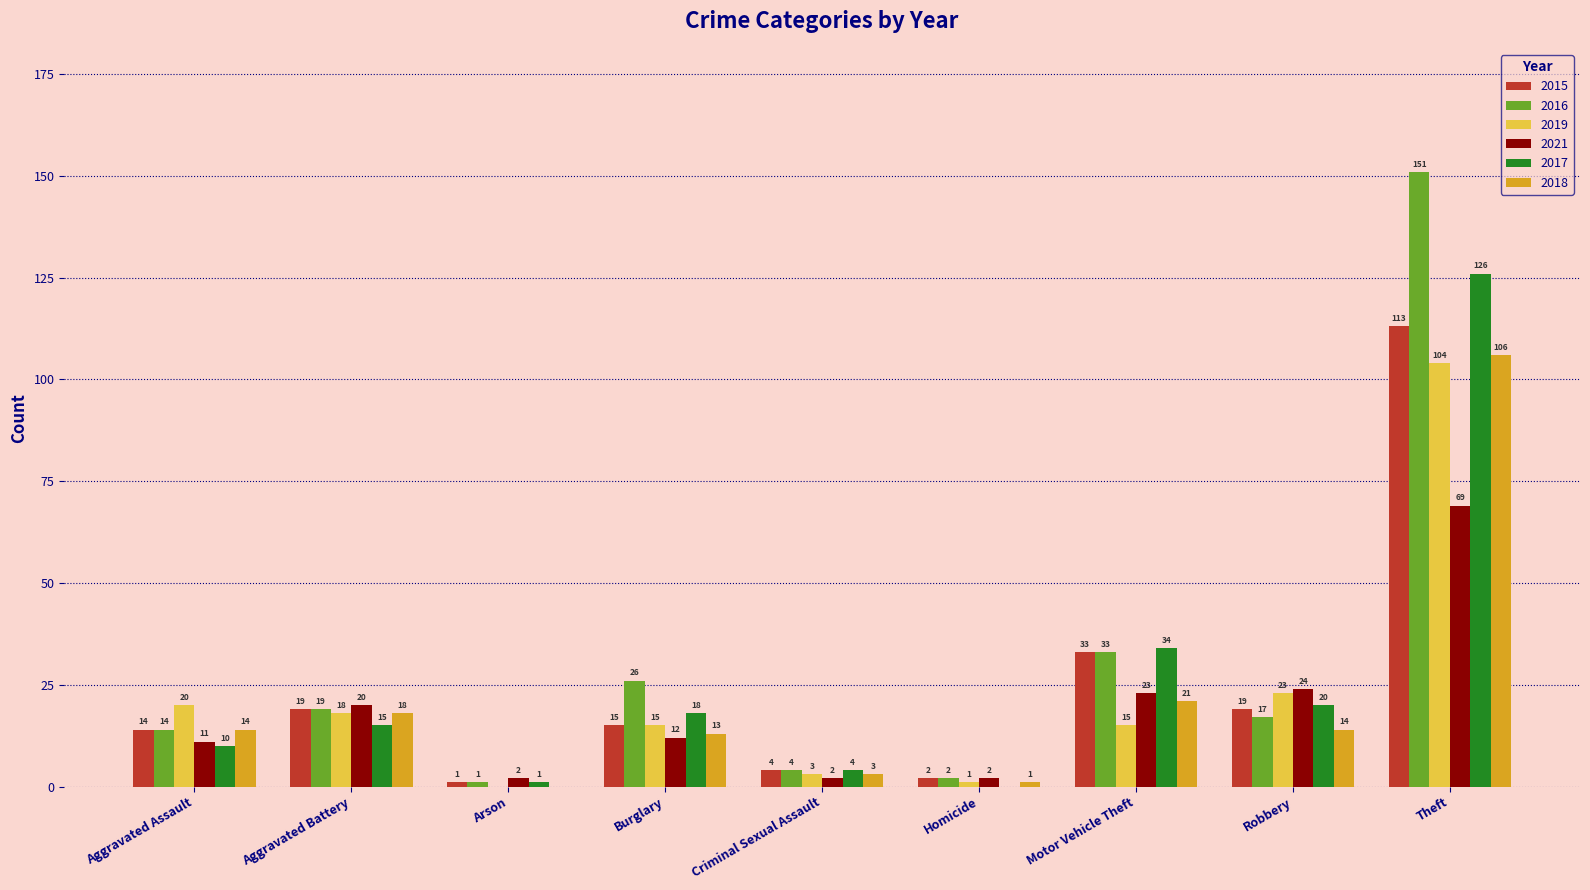

How many values in 2017 are above zero?

8